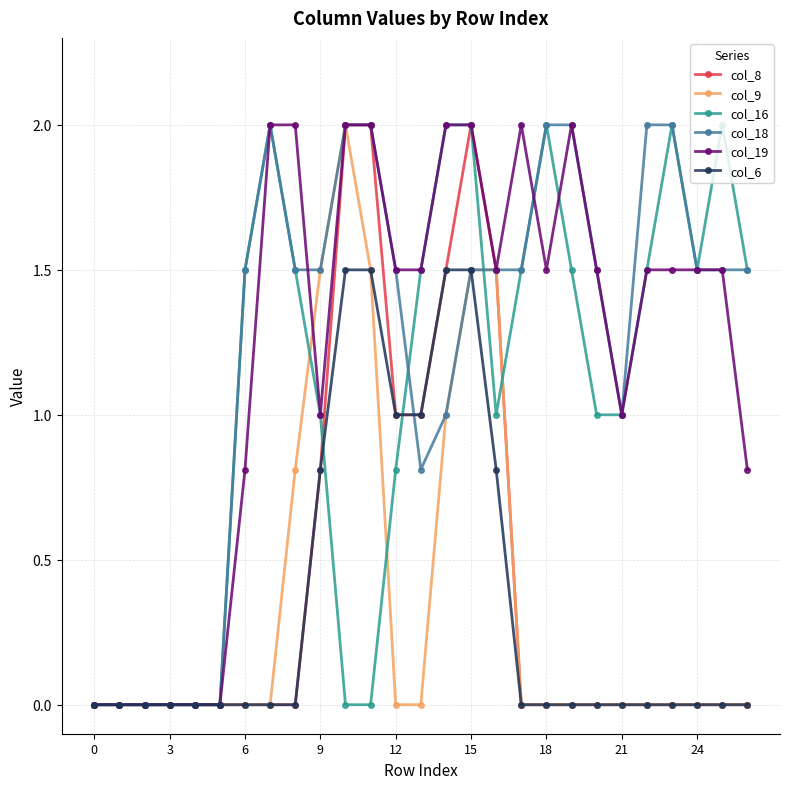

What is the value of the col_6 point at the 11th from the left?

1.5